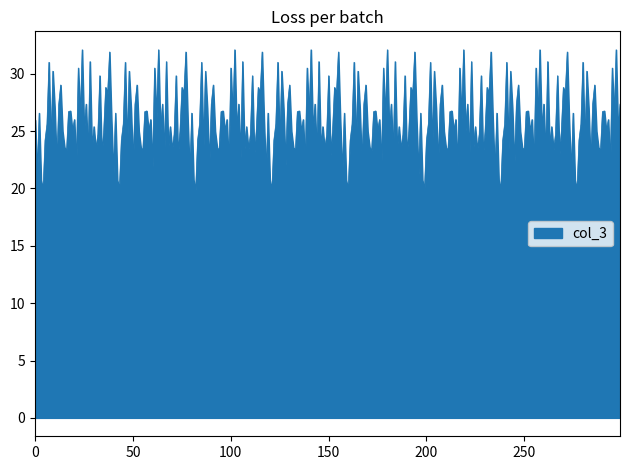

What is the difference between the maximum and minimum values?

12.2